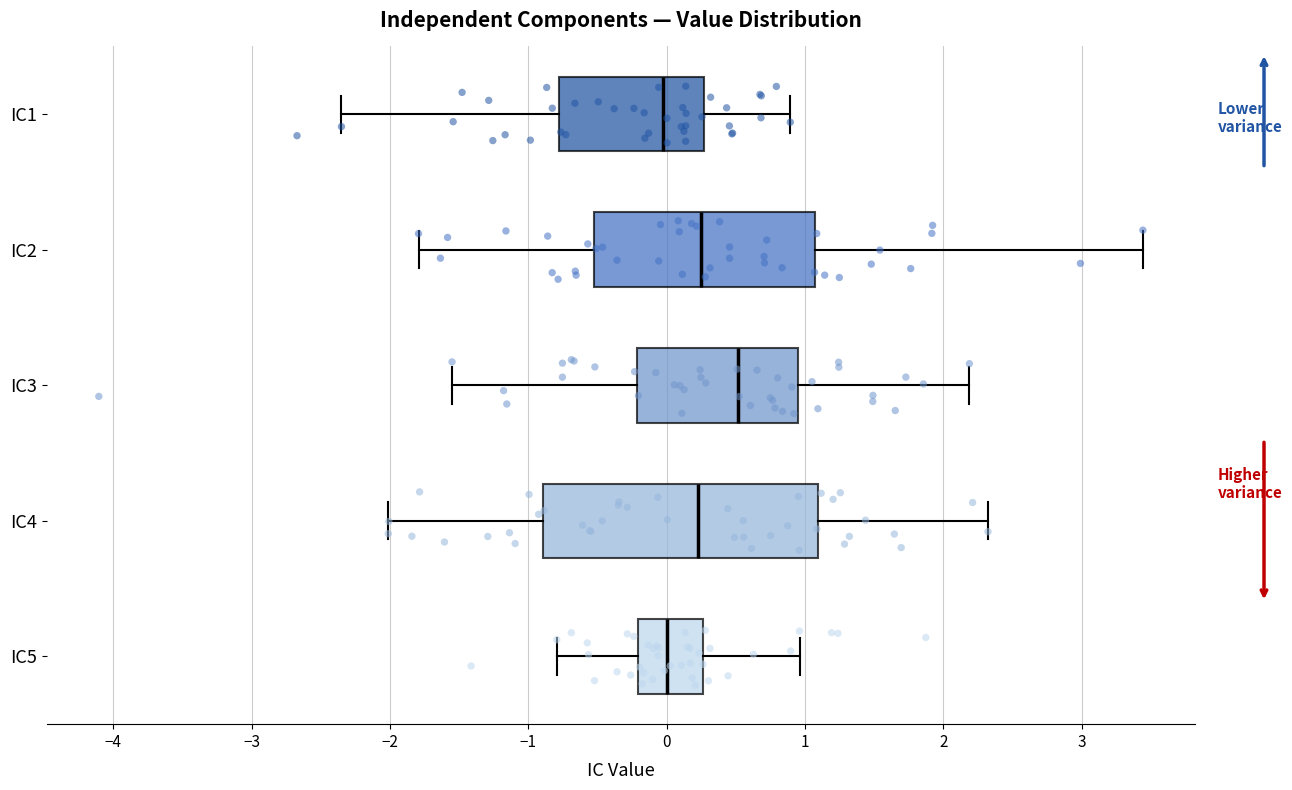

Comparing the boxes themselves (not the whiskers), which one is the widest?

IC4